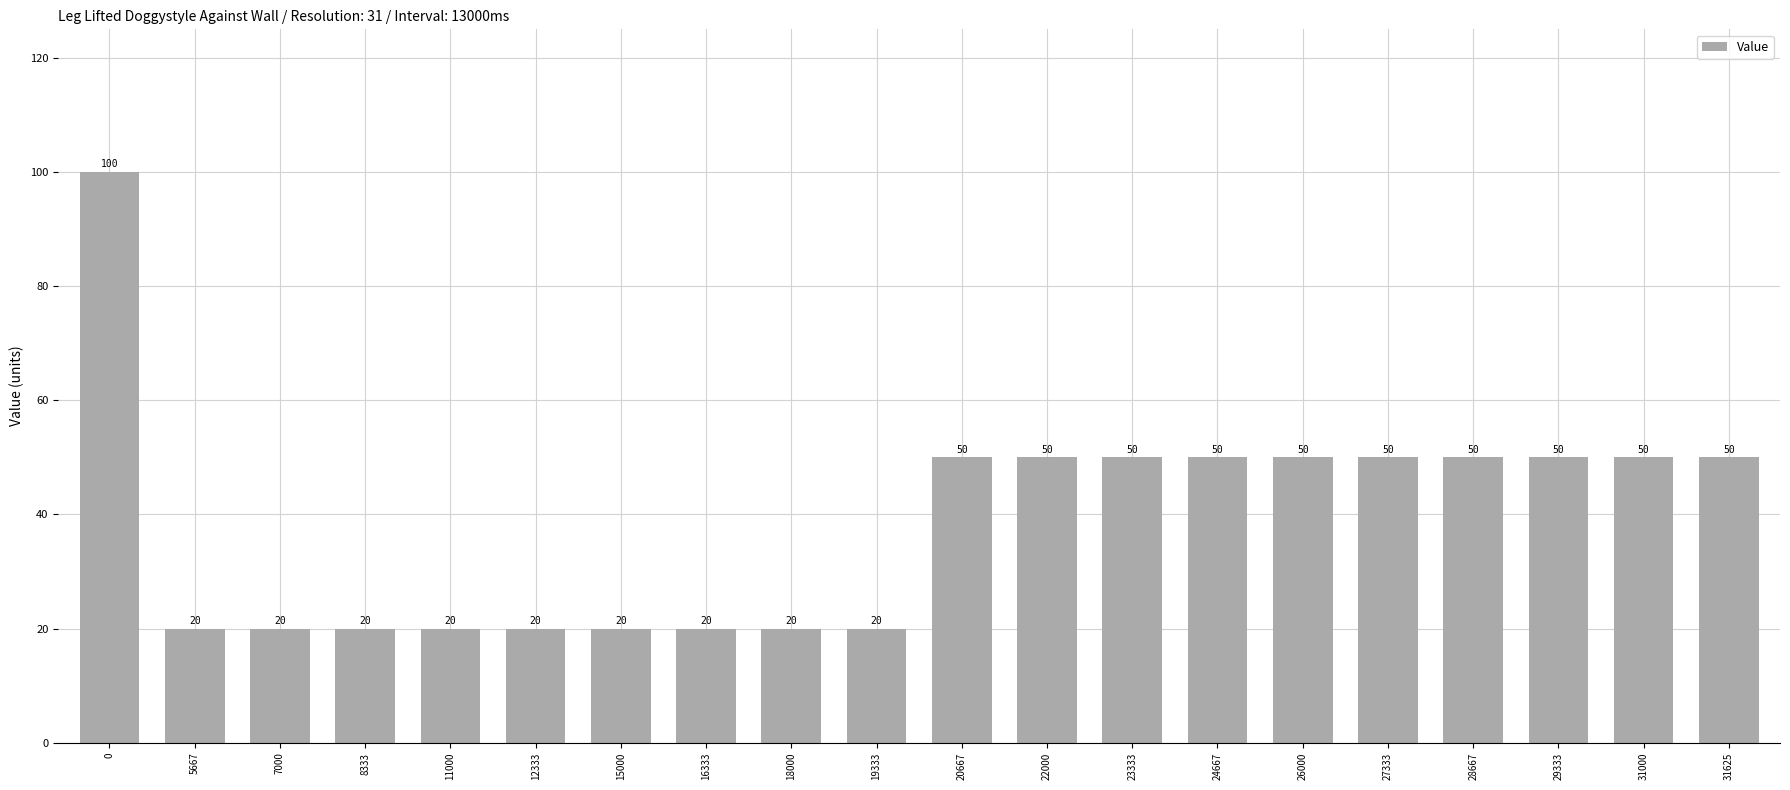

How many distinct data groups are displayed?

1